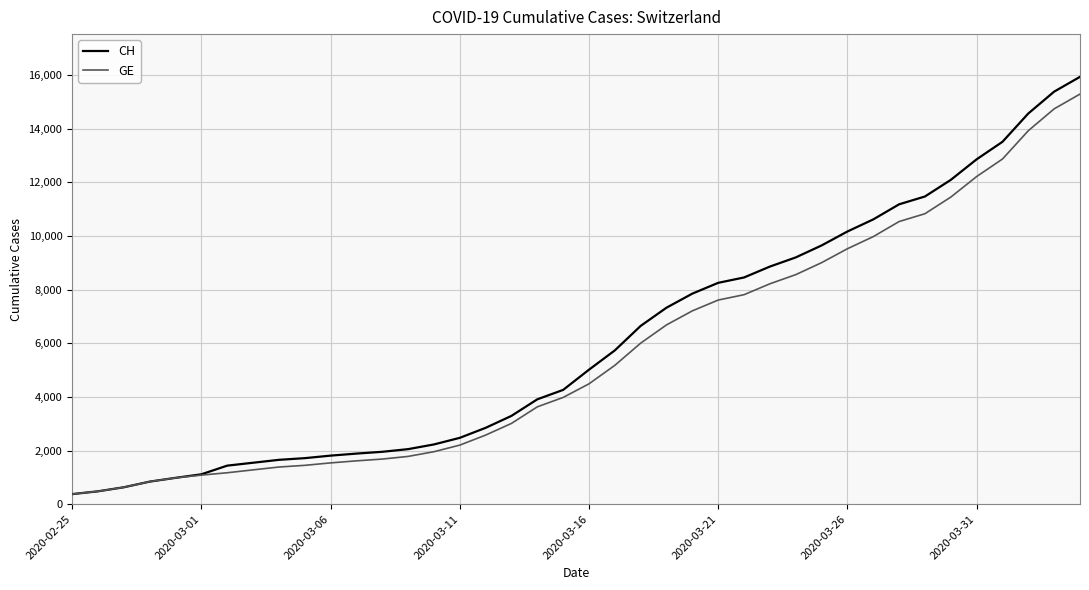

What is the lowest value of the GE series?

375